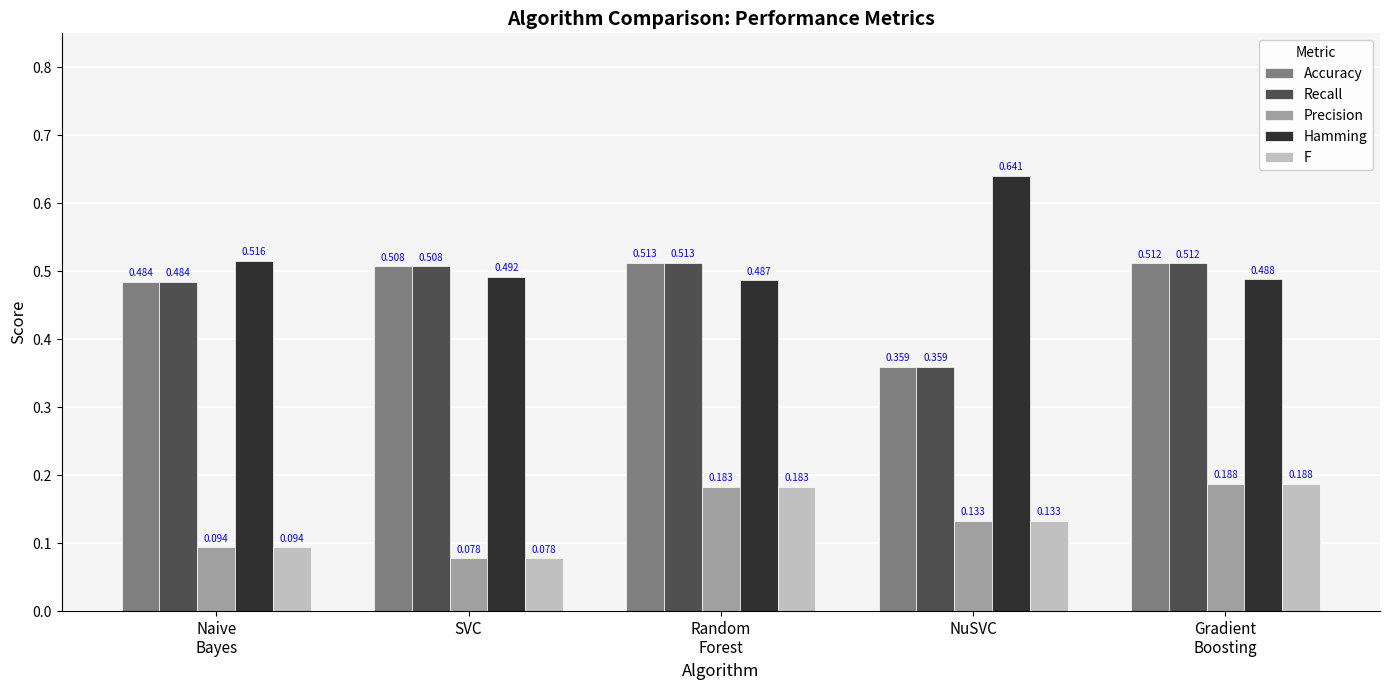

List the labels in order of Hamming value, smallest first.

Random
Forest, Gradient
Boosting, SVC, Naive
Bayes, NuSVC